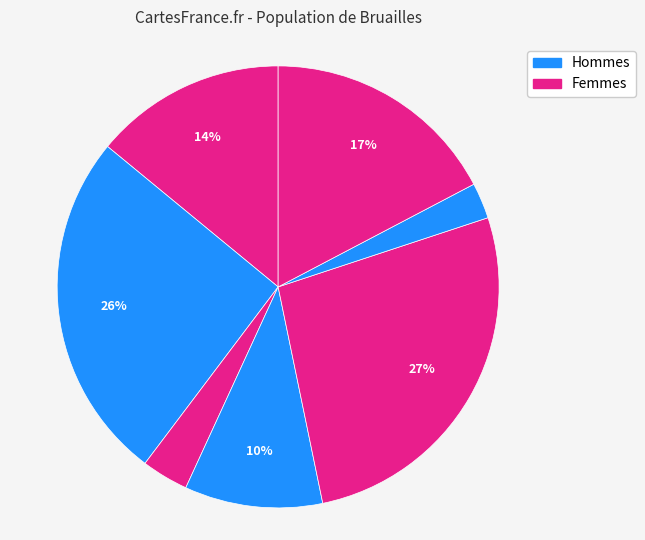

How many slices are in this pie chart?

7